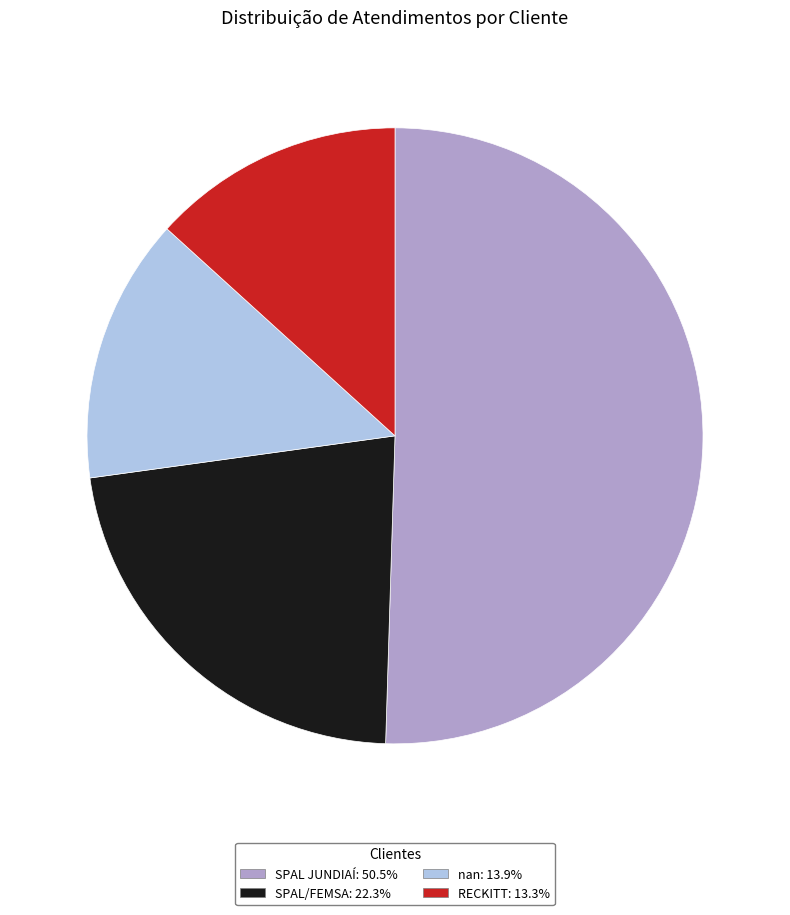

What is the smallest slice in the pie chart?

RECKITT